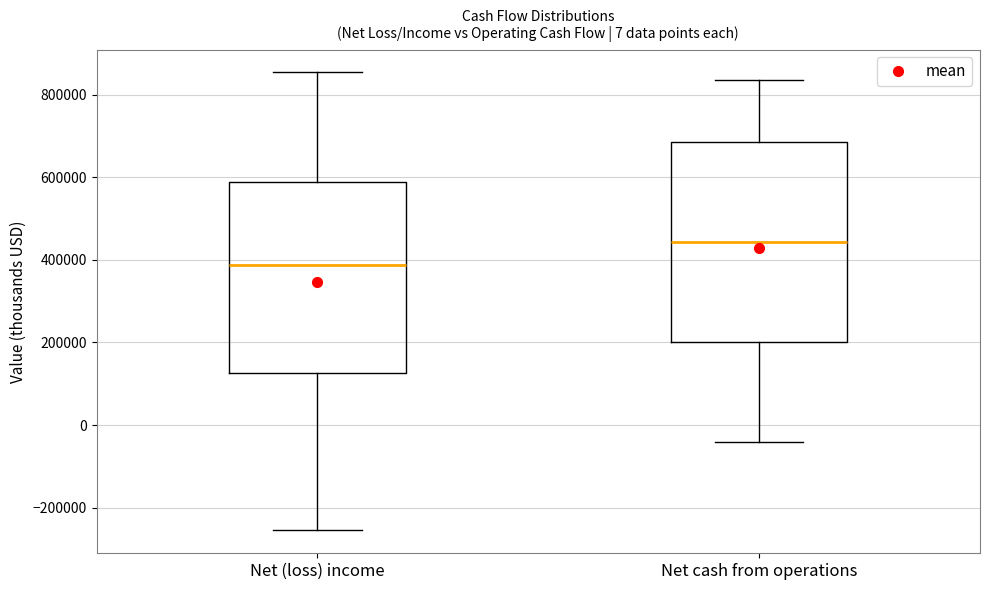

Which box is the tallest, from its lower edge to its upper edge?

Net cash from operations